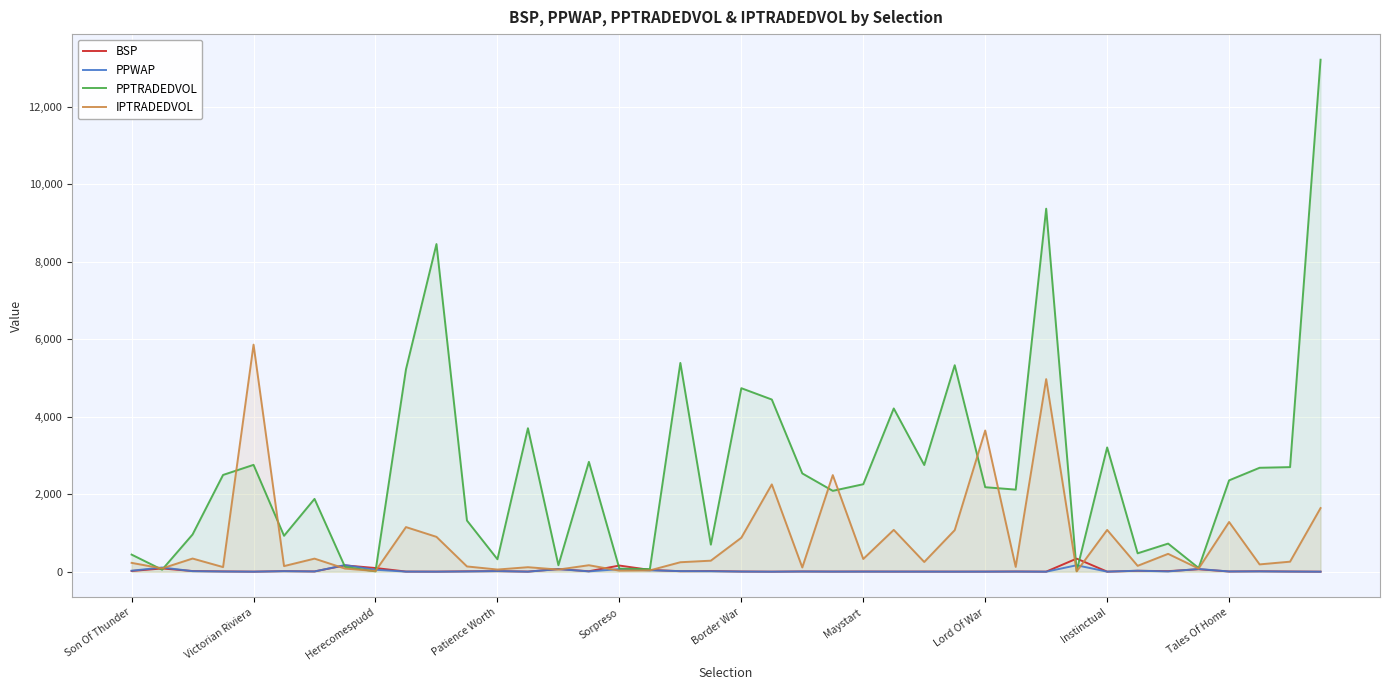

Which series has the largest total across all categories?

PPTRADEDVOL